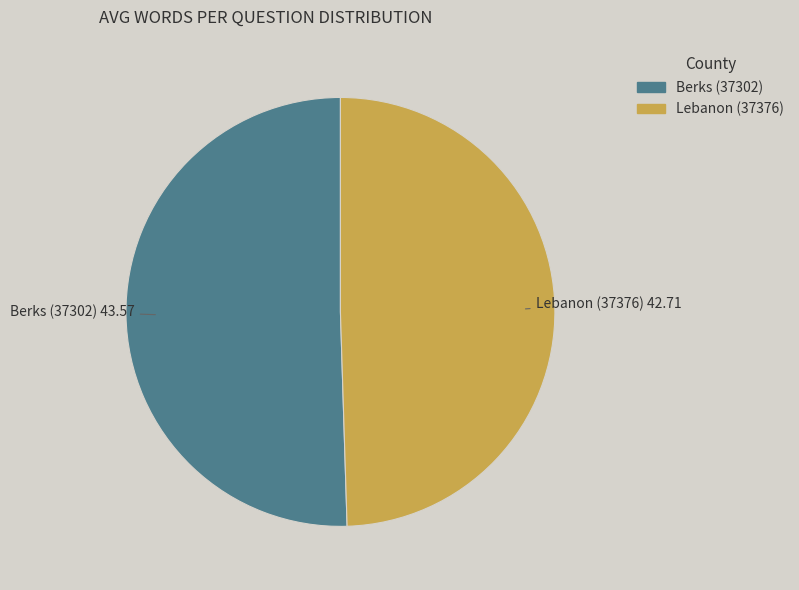

Do Berks (37302) and Lebanon (37376) together represent more than half of the pie?

Yes